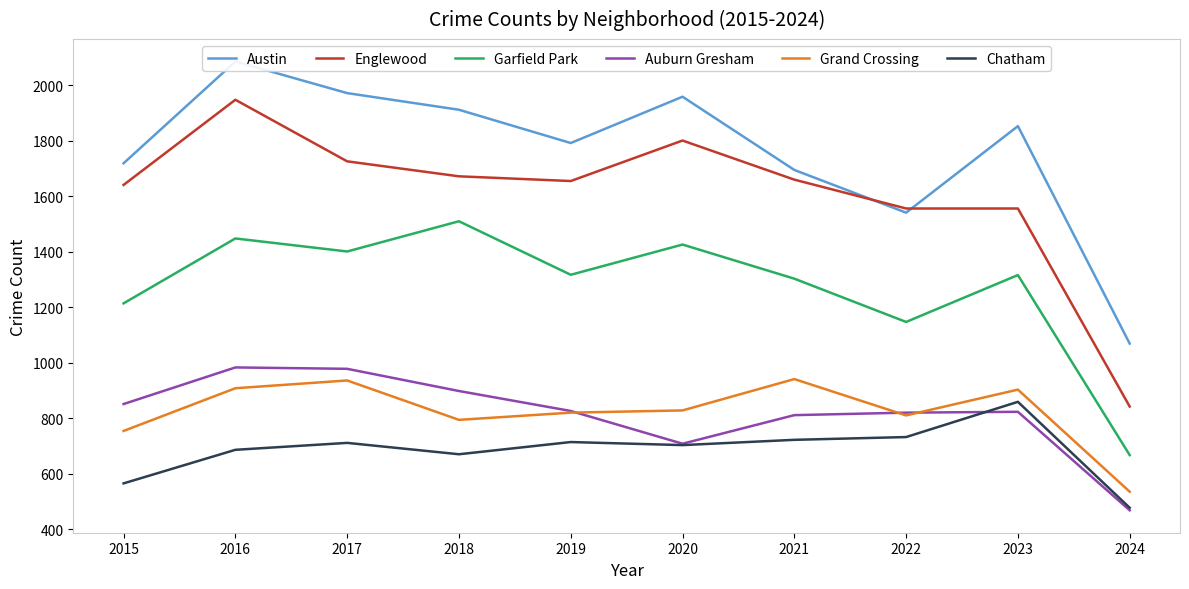

The Chatham series shows 390 at 2022. True or false?

False